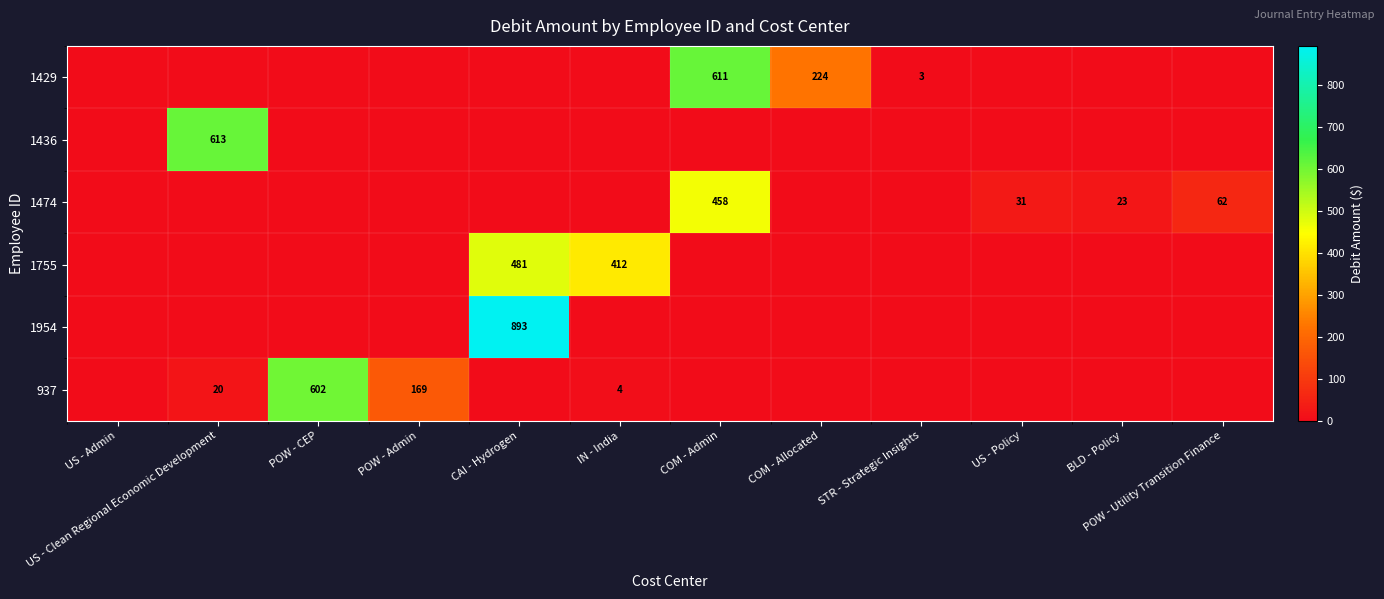

Is it true that 1474 equals 46 at US - Policy?

False